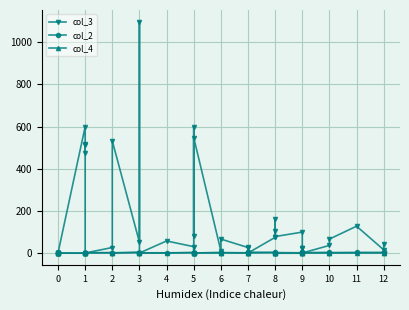

Does the chart display data point markers on the line(s)?

Yes